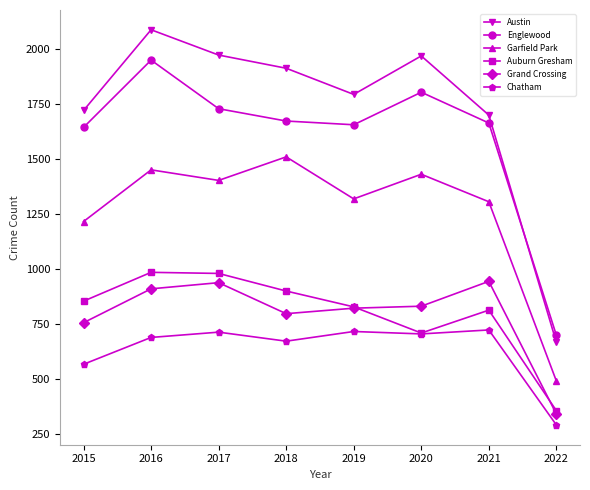

The Englewood series shows 735 at 2020. True or false?

False